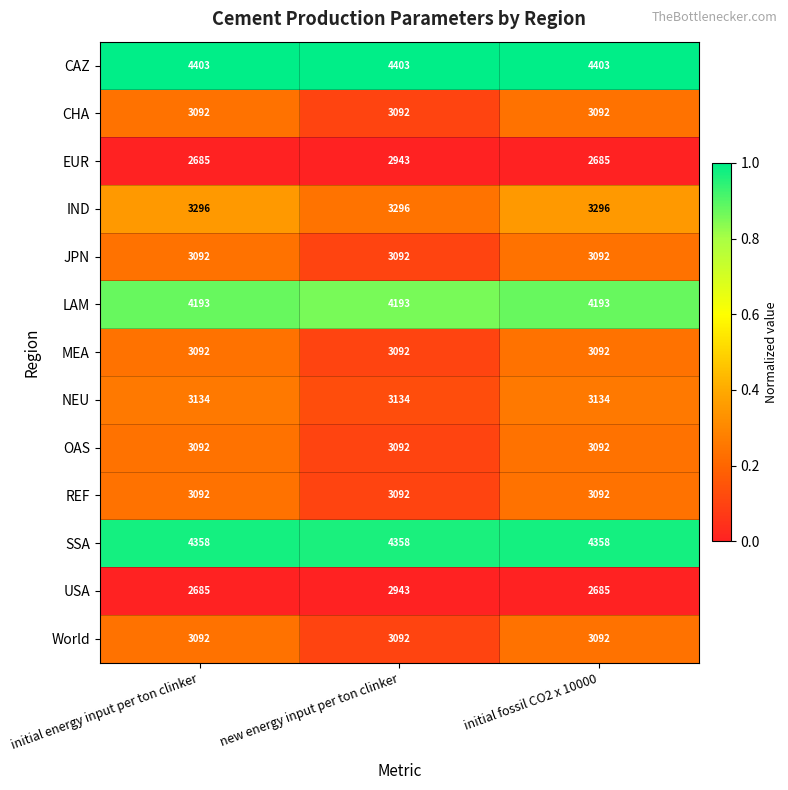

Is it true that LAM equals 4193 at initial fossil CO2 x 10000?

True